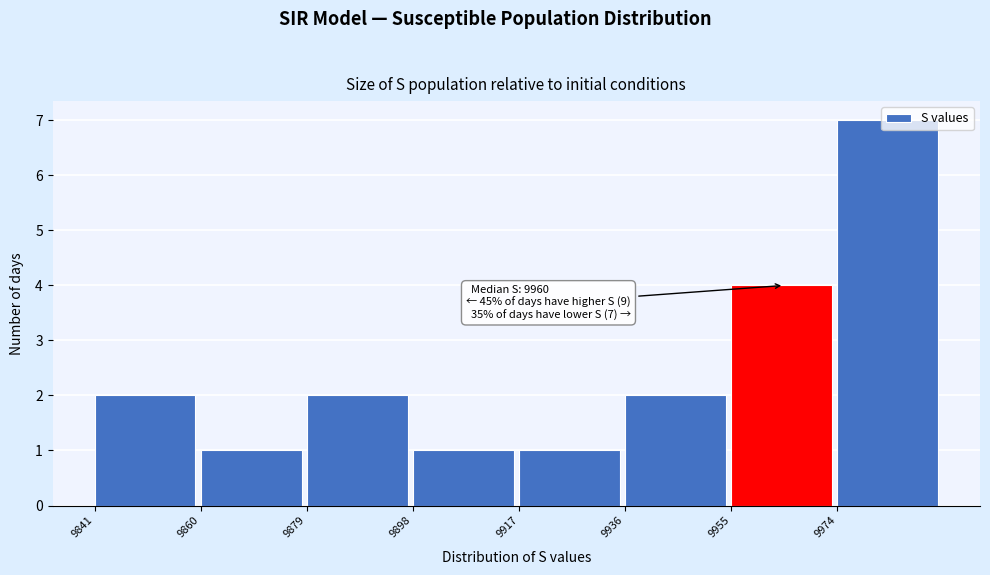

Over which range of the x-axis is the bar tallest?

9974 to 9994